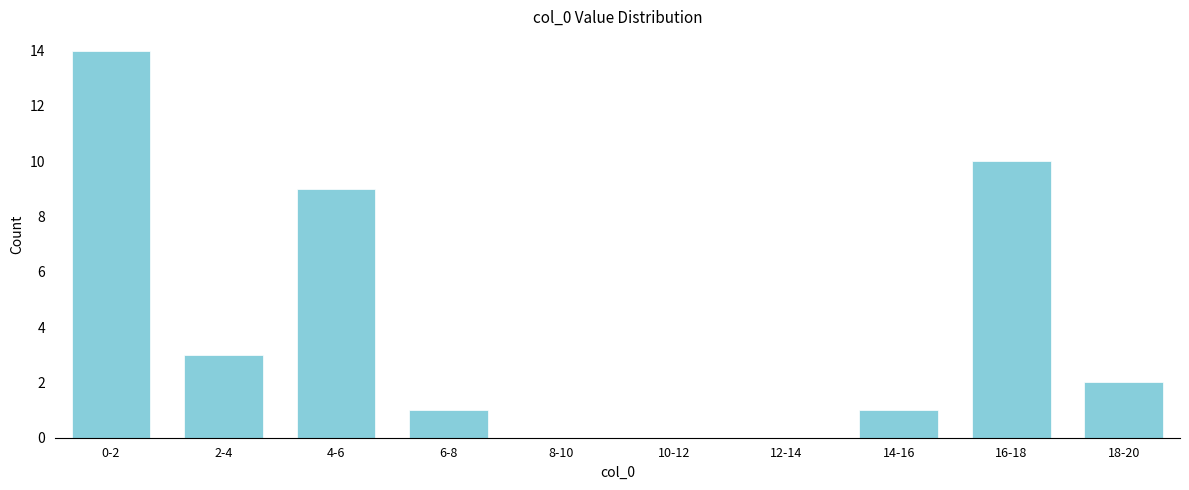

Reading right to left, what are all the values shown in this chart?

18-20=2	16-18=10	14-16=1	12-14=0	10-12=0	8-10=0	6-8=1	4-6=9	2-4=3	0-2=14